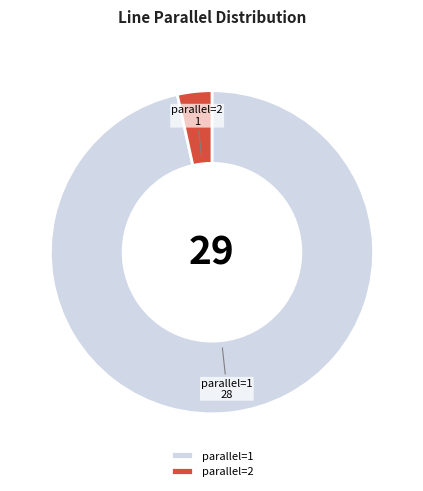

How many segments does this pie chart have?

2